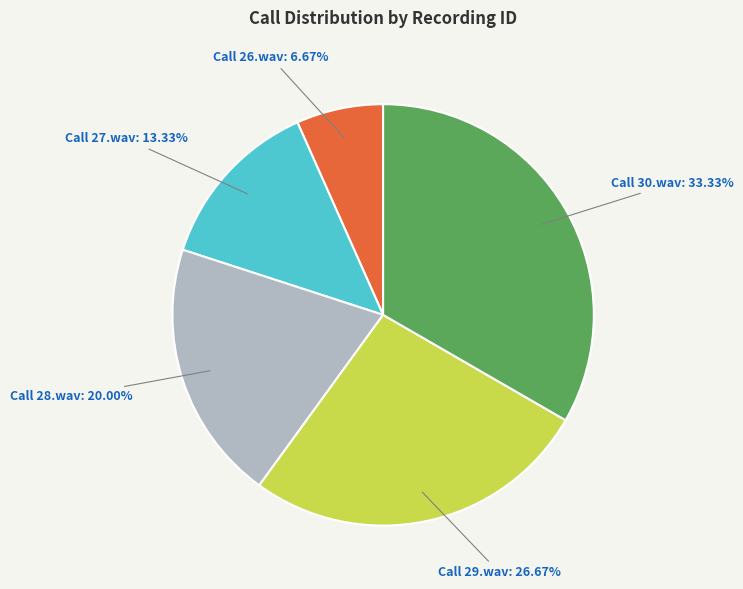

Is there a majority slice in this chart?

No